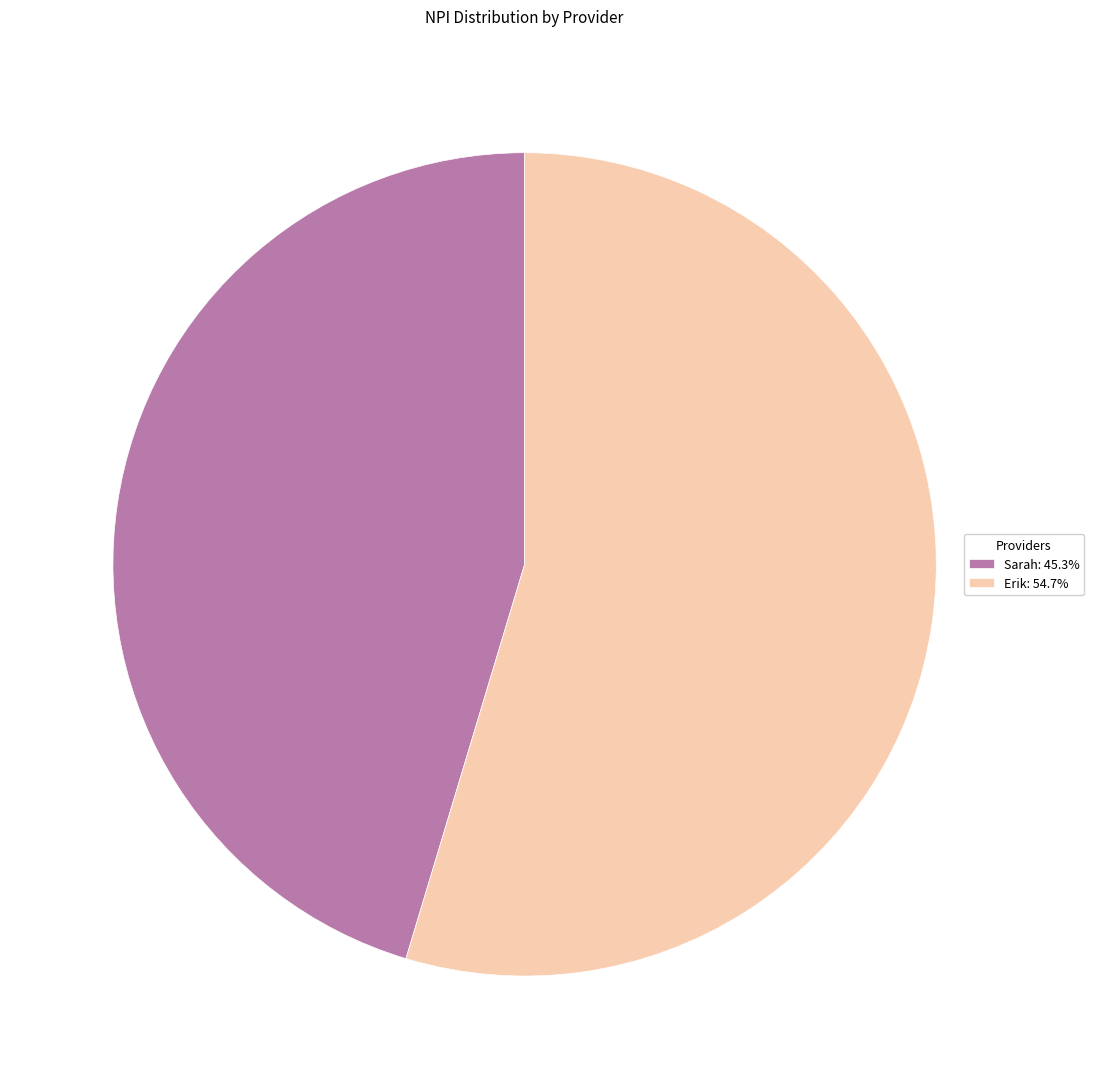

Do Erik: 54.7% and Sarah: 45.3% together represent more than half of the pie?

Yes